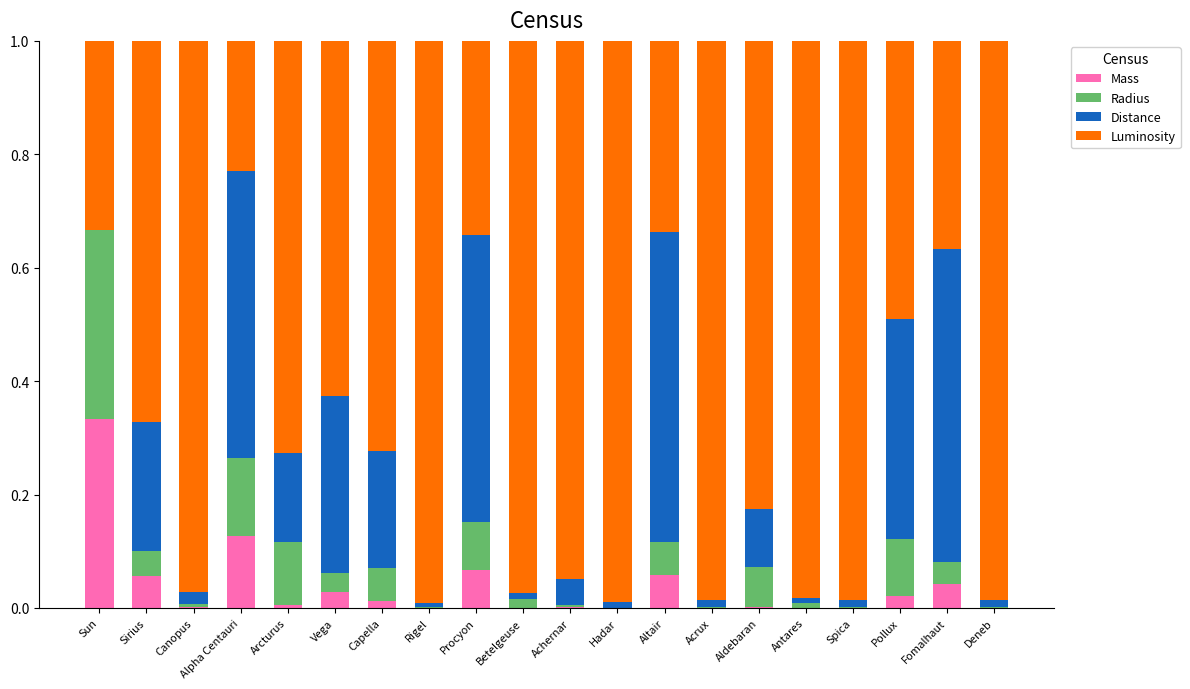

At which label does Mass reach its peak?

Sun